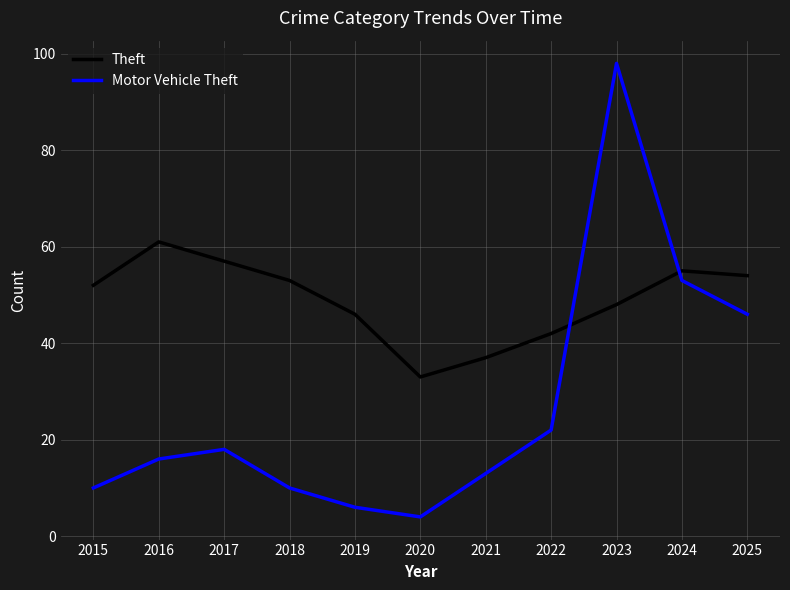

Reading left to right, list all the values displayed in this chart.

Theft: 2015=52	2016=61	2017=57	2018=53	2019=46	2020=33	2021=37	2022=42	2023=48	2024=55	2025=54
Motor Vehicle Theft: 2015=10	2016=16	2017=18	2018=10	2019=6	2020=4	2021=13	2022=22	2023=98	2024=53	2025=46